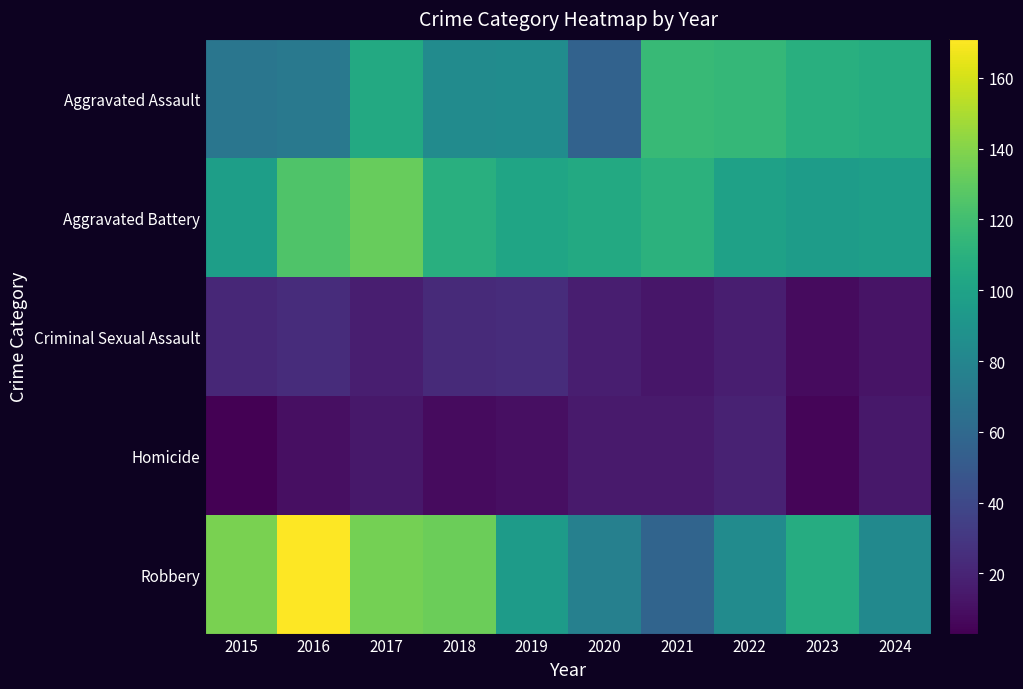

What is the total value across all series at 2022?

334